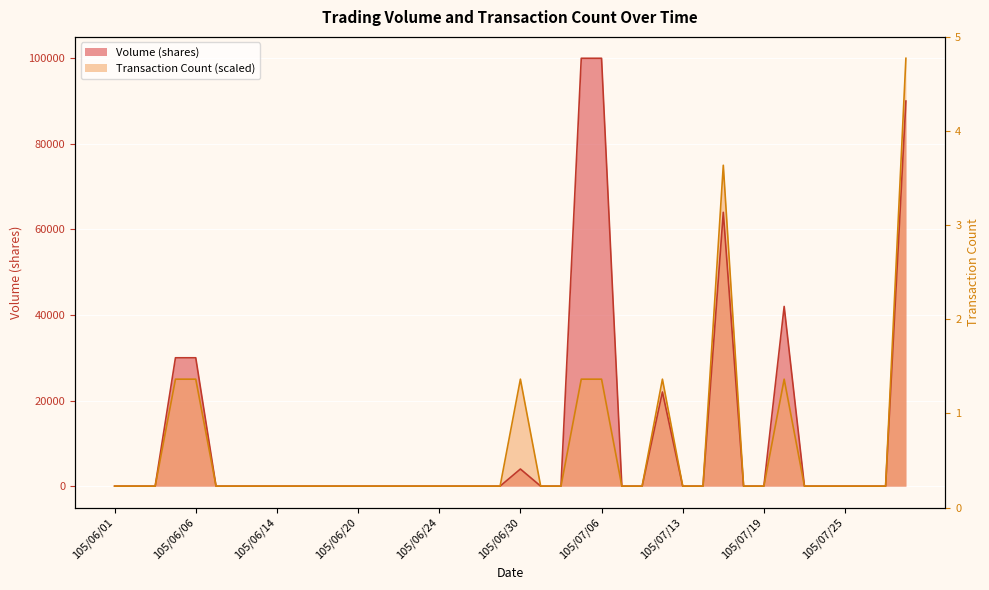

True or false: Volume (shares) and Transaction Count cross at least once.

False